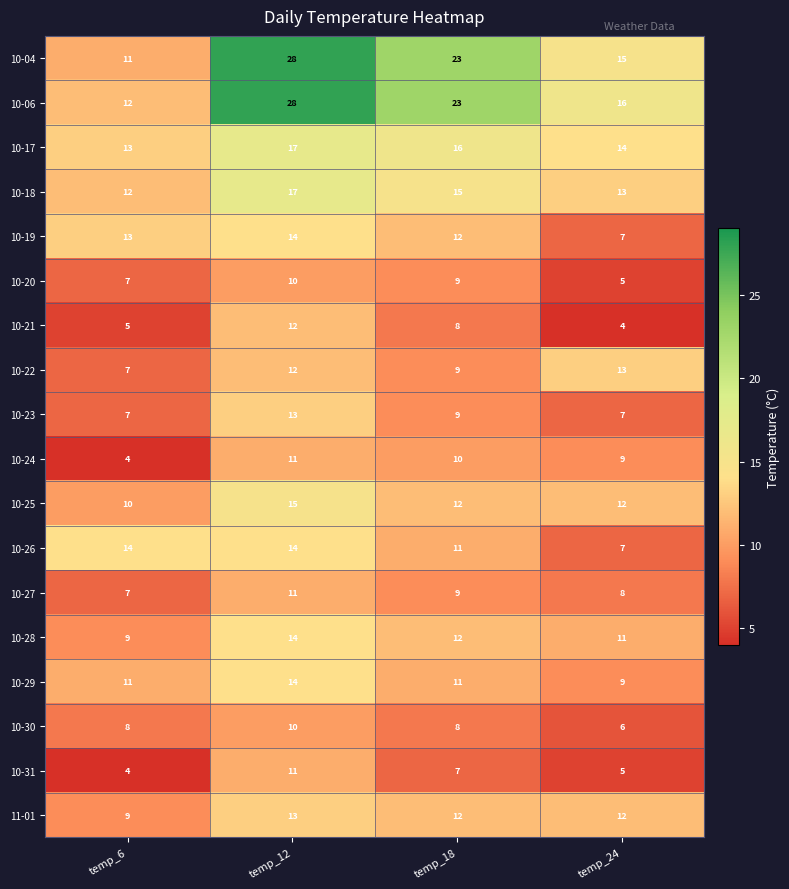

What is the total value across all series at temp_18?

216